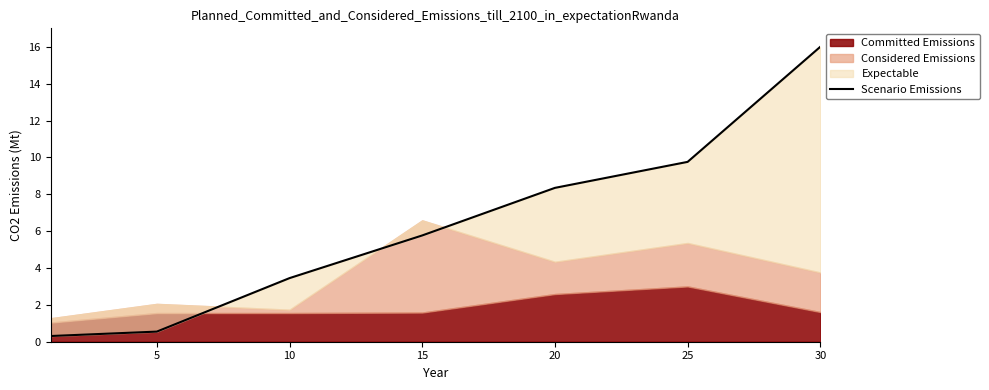

Does the chart have visible grid lines?

No